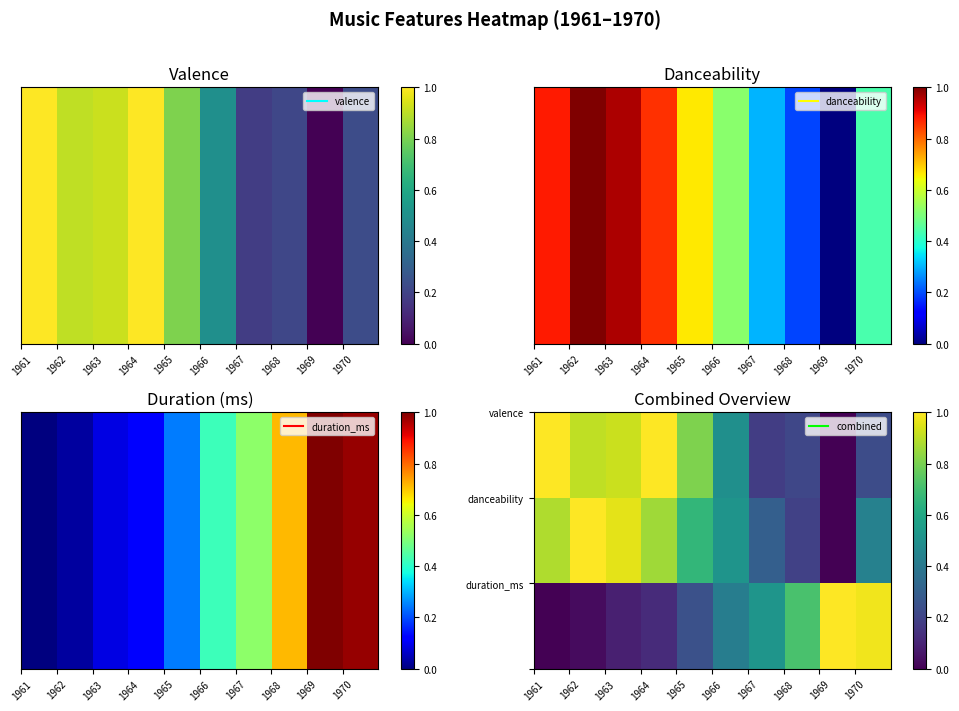

Count the number of categories in the chart.

10